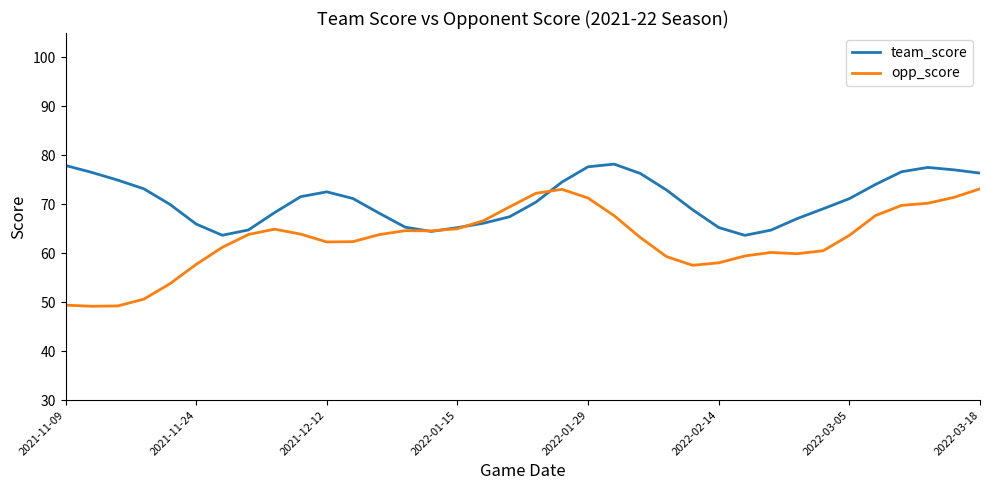

Which series has the largest range (max minus min)?

opp_score